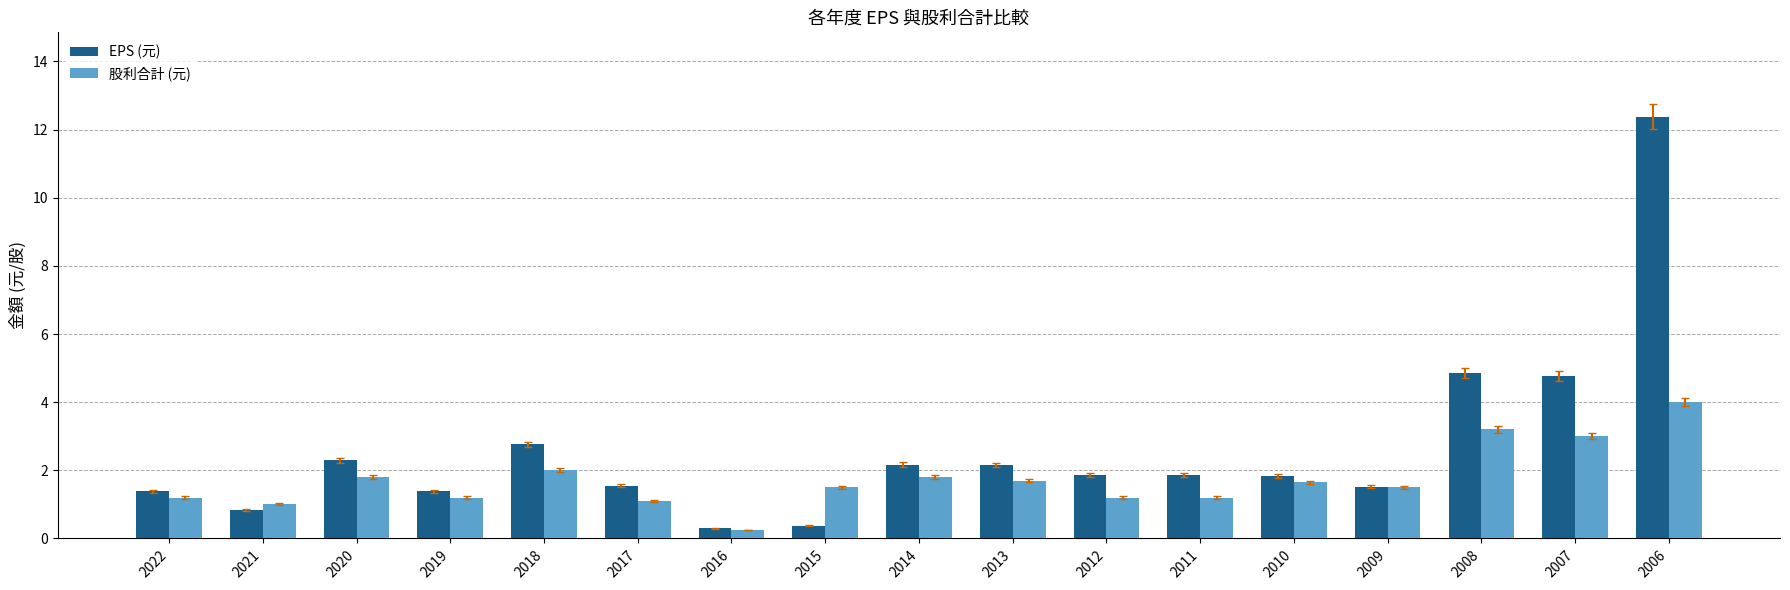

The 股利合計 (元) series shows 1.0 at 2021. True or false?

True